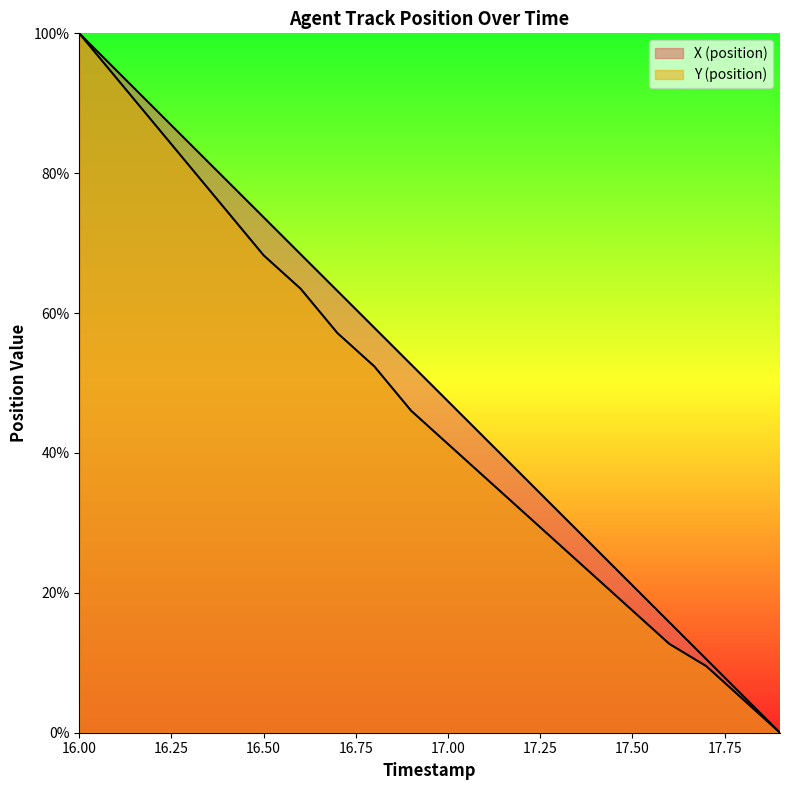

What is the spread (max minus min) of values at 17.2?

5.1